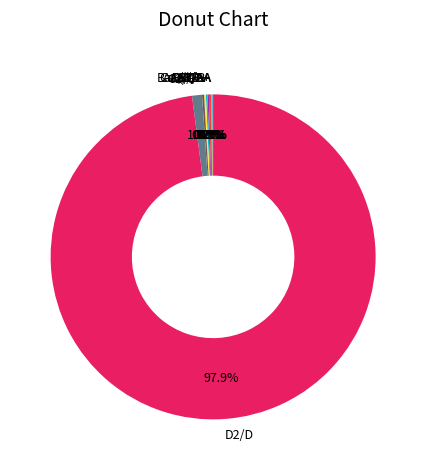

Which category has the biggest portion of the pie?

D2/D